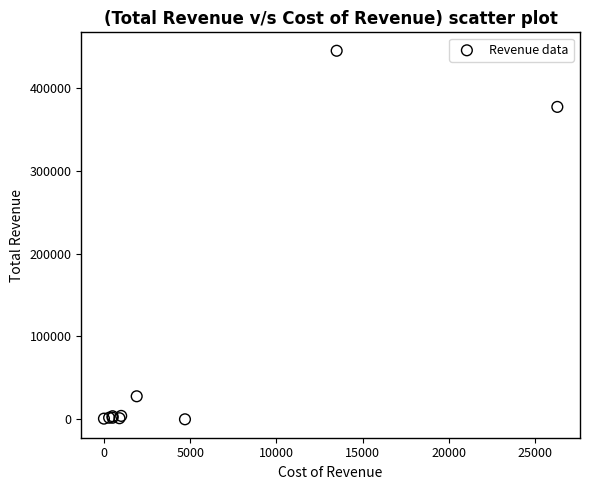

What Y value in the scatter plot is closest to 222550?

377300